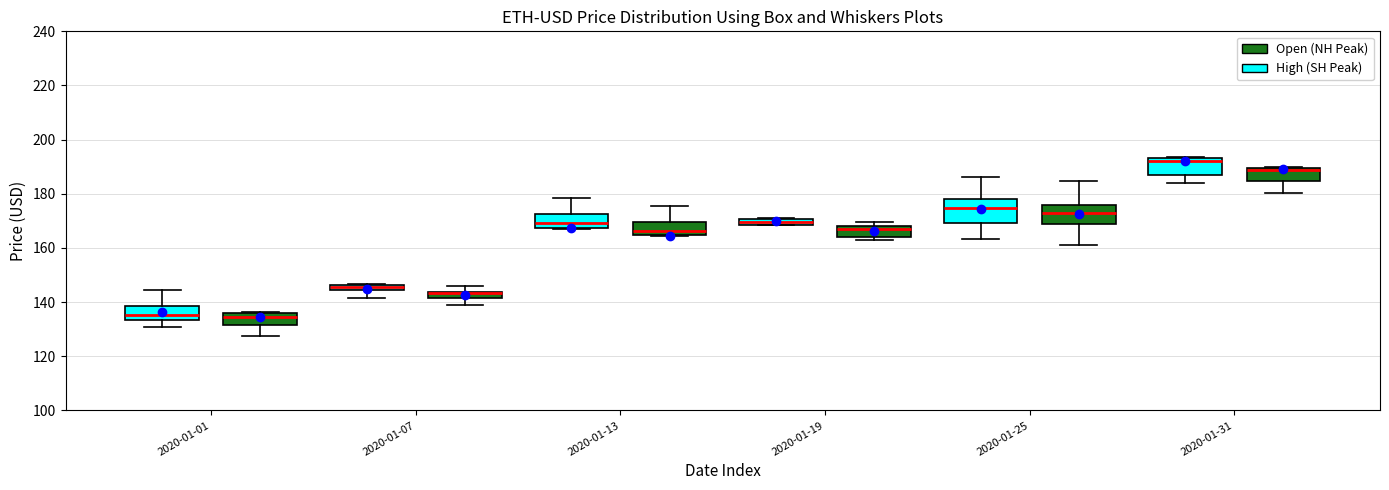

Which box has the highest median line?

2020-01-31 (High (SH Peak))